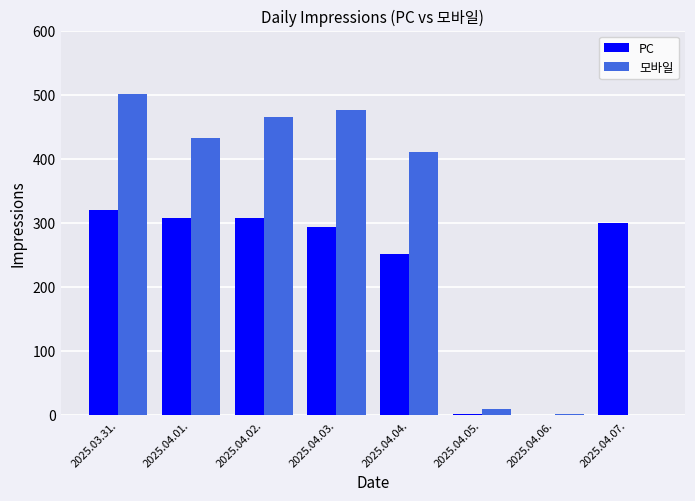

What is the spread (max minus min) of values at 2025.04.02.?

158